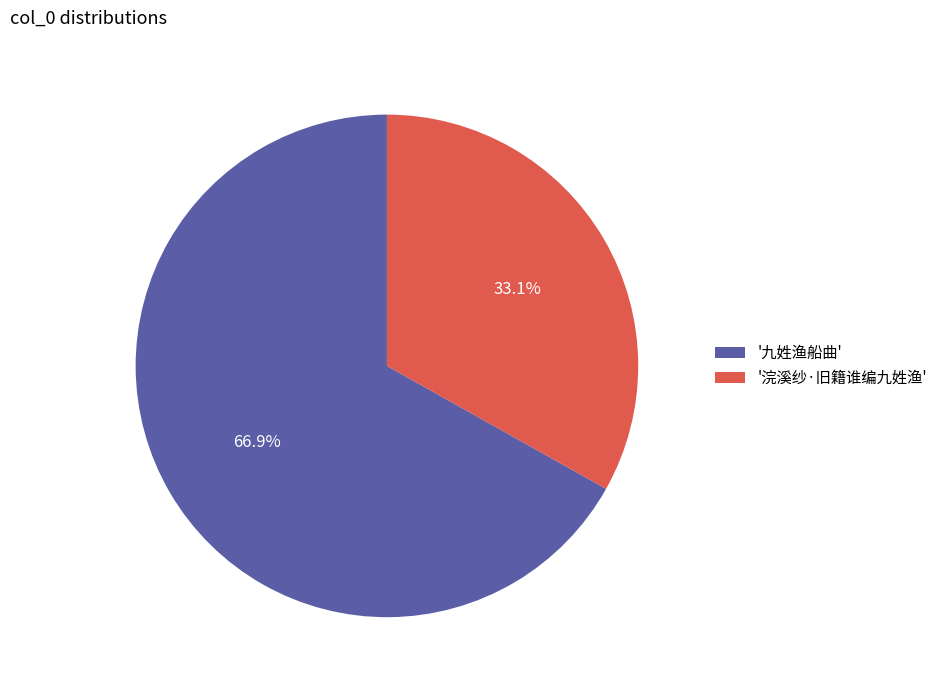

To the nearest percent, what is the difference between the largest and smallest slice percentages?

34%